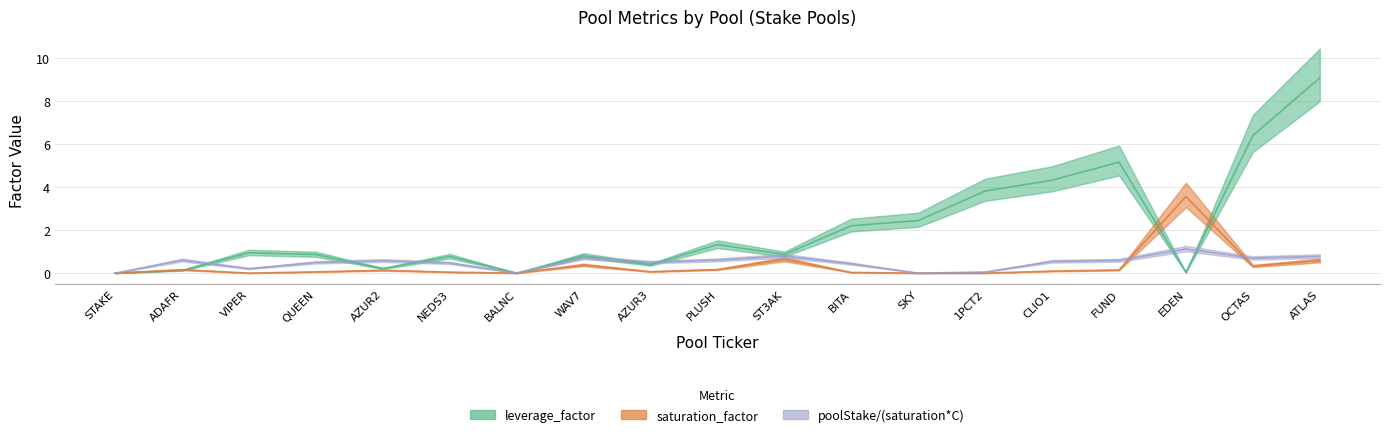

What is the difference between the saturation_factor values at PLUSH and SKY?

0.2